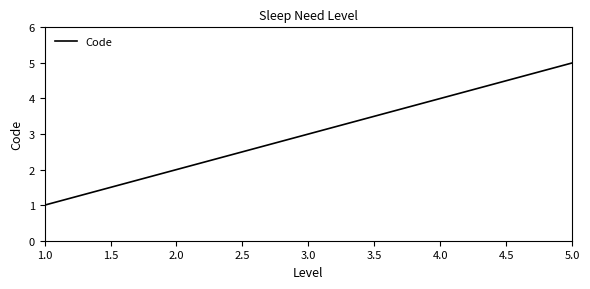

What is the ratio of the value at 2.0 to the value at 5.0?

0.4